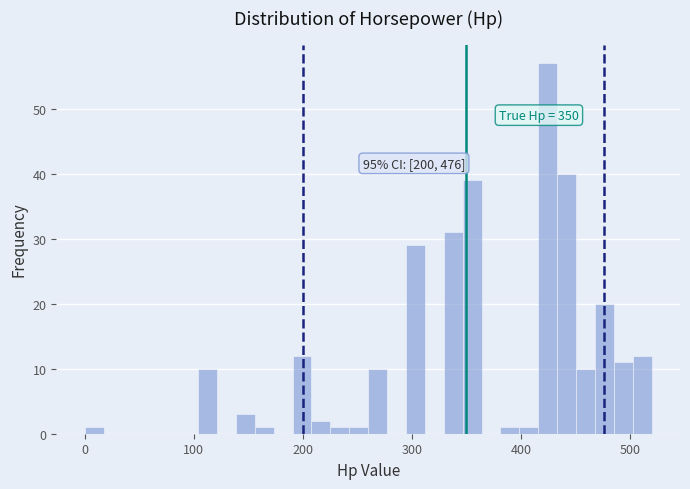

Read against the x-axis, roughly where is the centre of the tallest bar?

420